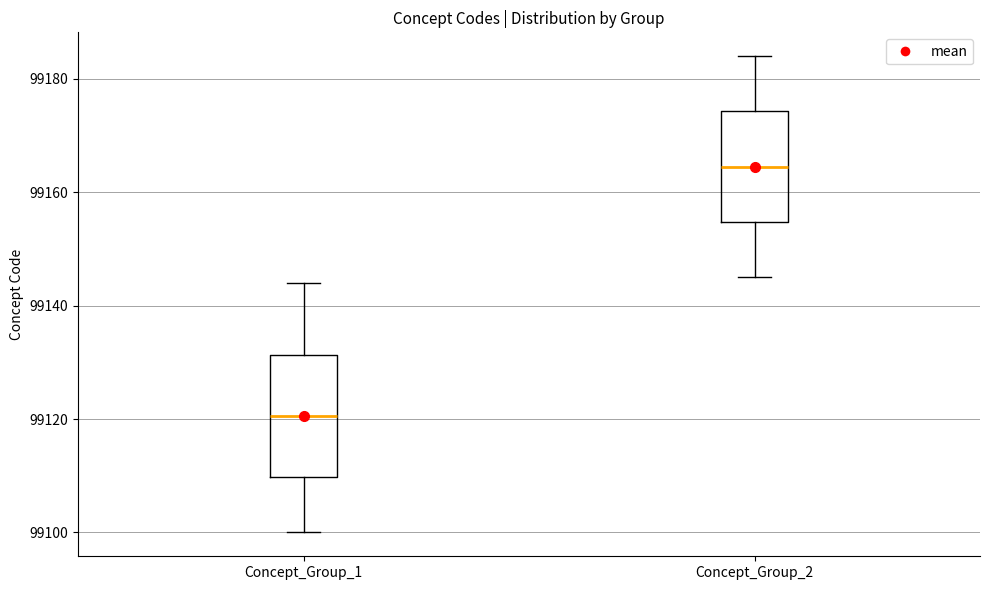

Where does the upper whisker of the box for Concept_Group_1 end on the y-axis? The values are not printed on the chart, so give them approximately, as read against the axis.

99144